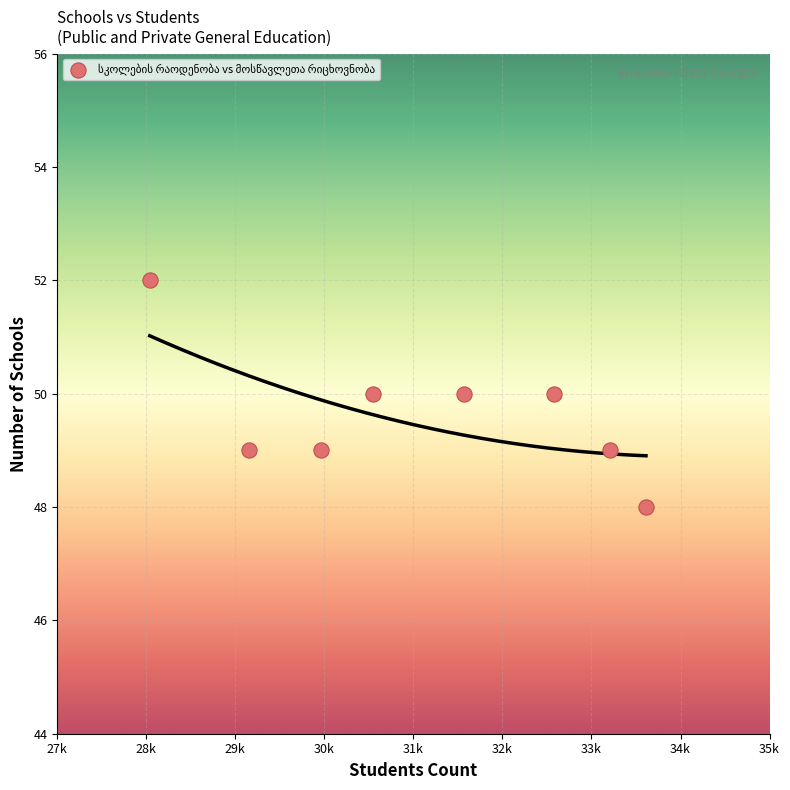

What is the range of Y values (max minus min)?

4